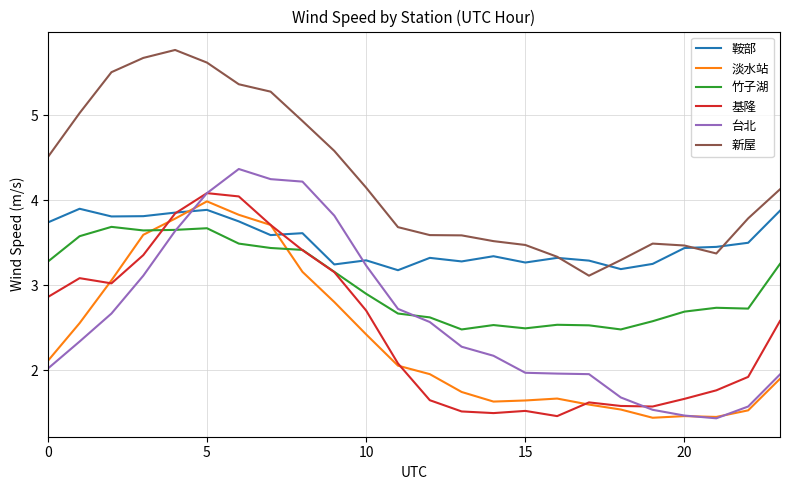

What is the sum of all 新屋 values?

102.3